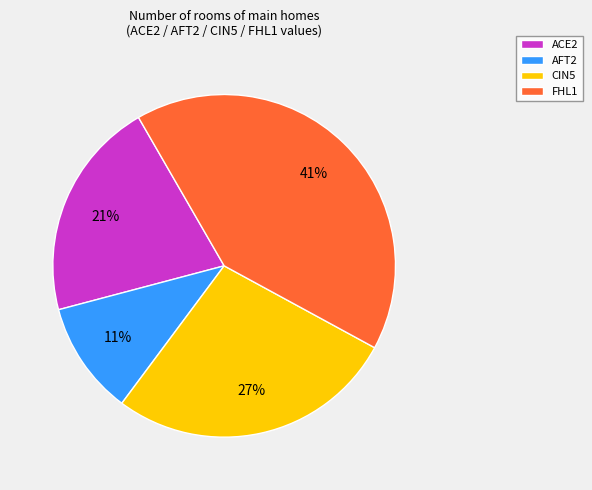

Combined, do FHL1 and AFT2 account for over 50%?

Yes